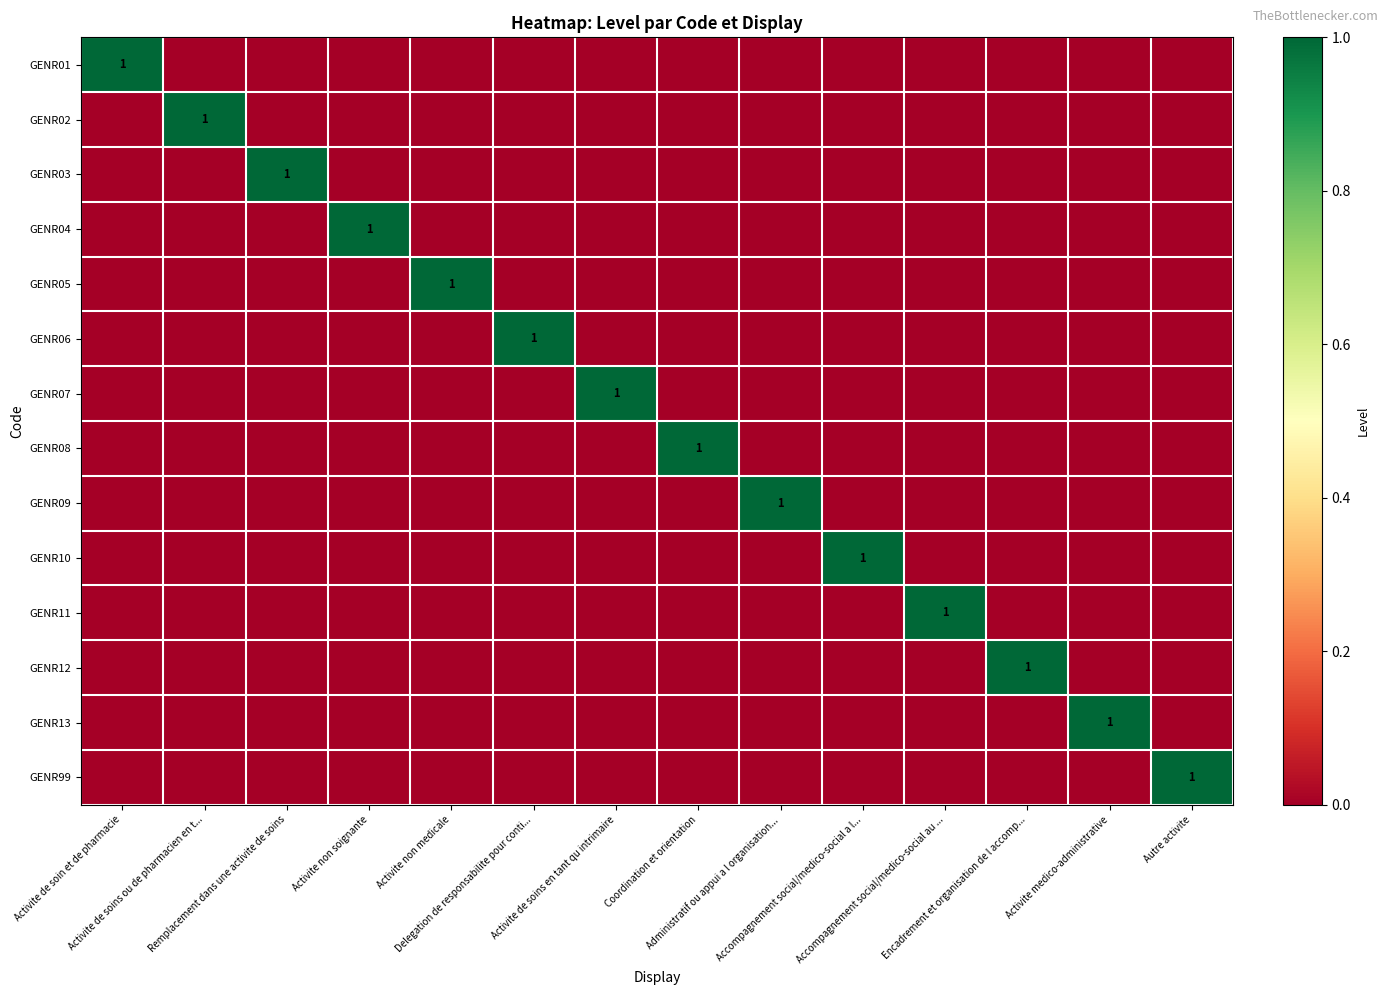

What is the sum of all GENR09 values?

1